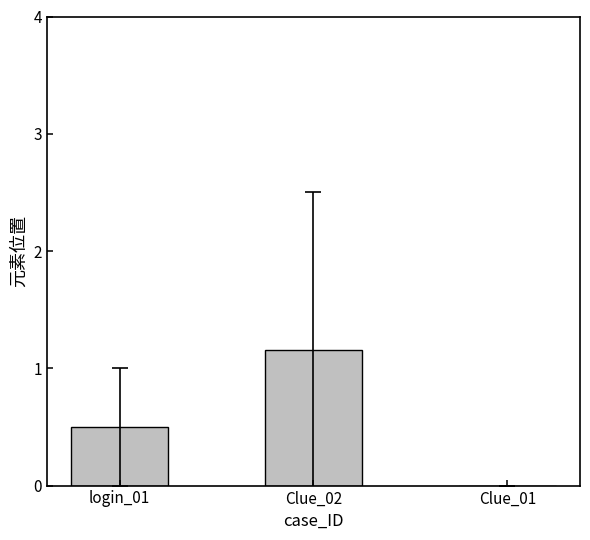

What is the average value?

0.6